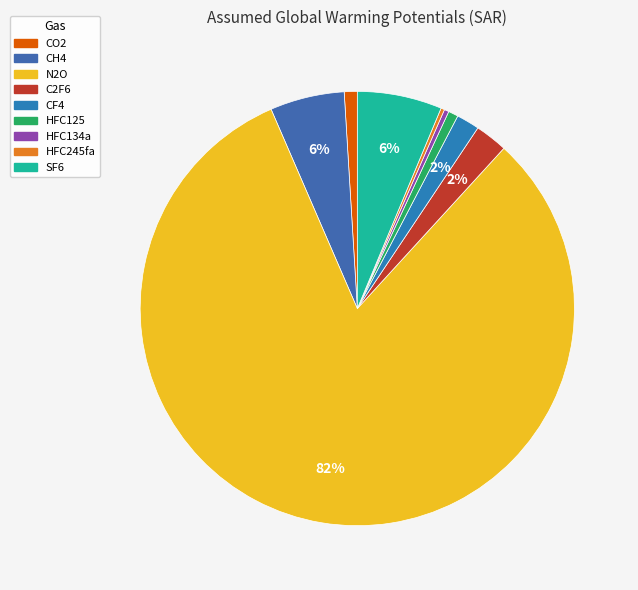

How many segments does this pie chart have?

9